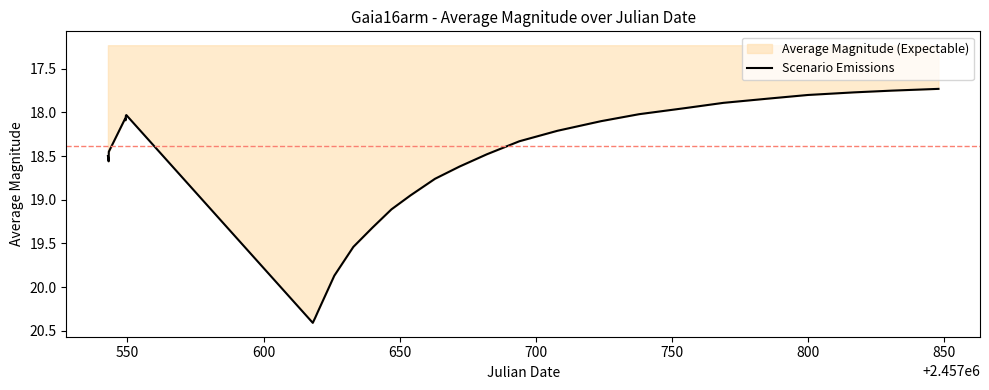

Does the chart display data point markers on the line(s)?

No